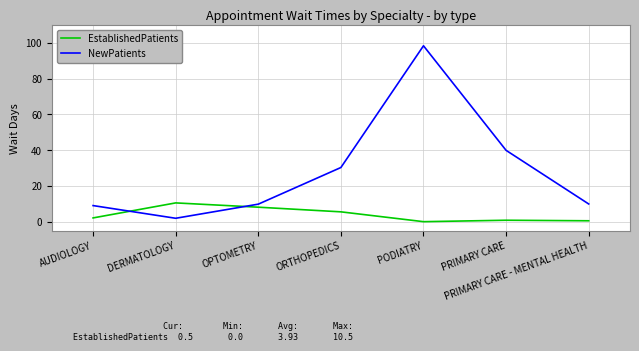

What position from the right is ORTHOPEDICS?

4